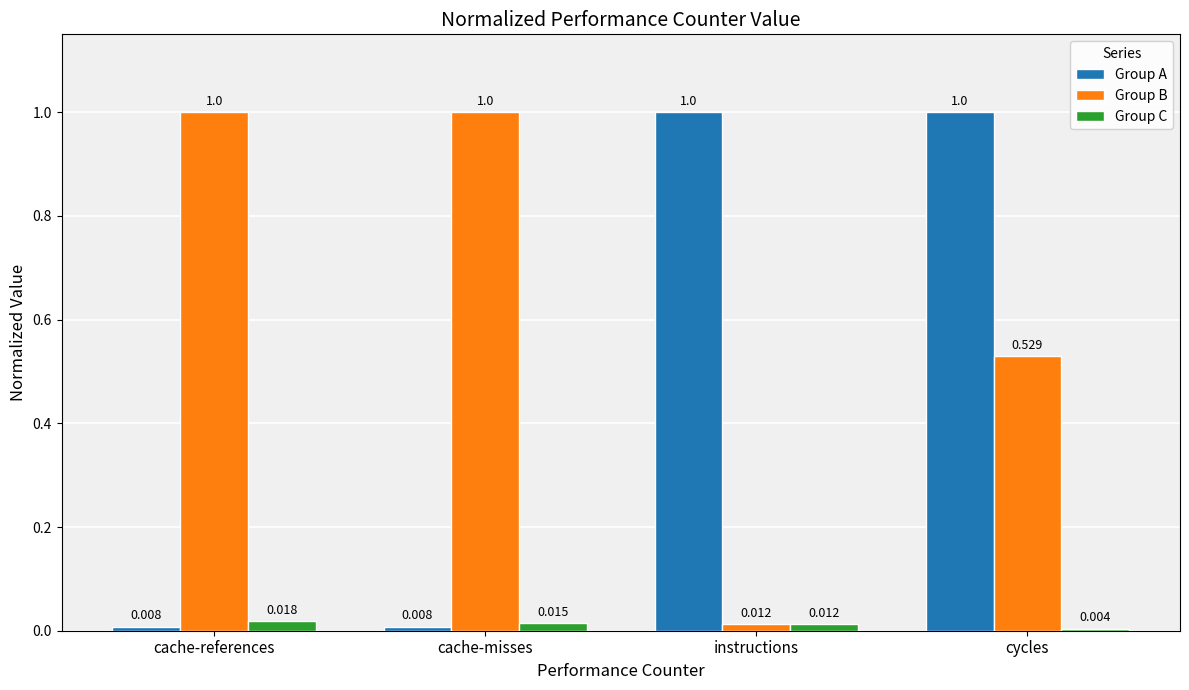

Rank the series at cache-misses from lowest to highest value.

Group A, Group C, Group B